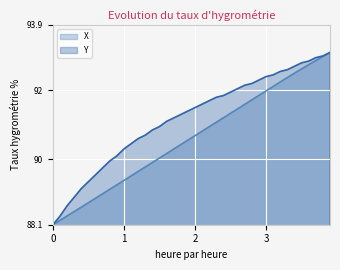

Is it true that Y equals 90.6 at 1.2?

True